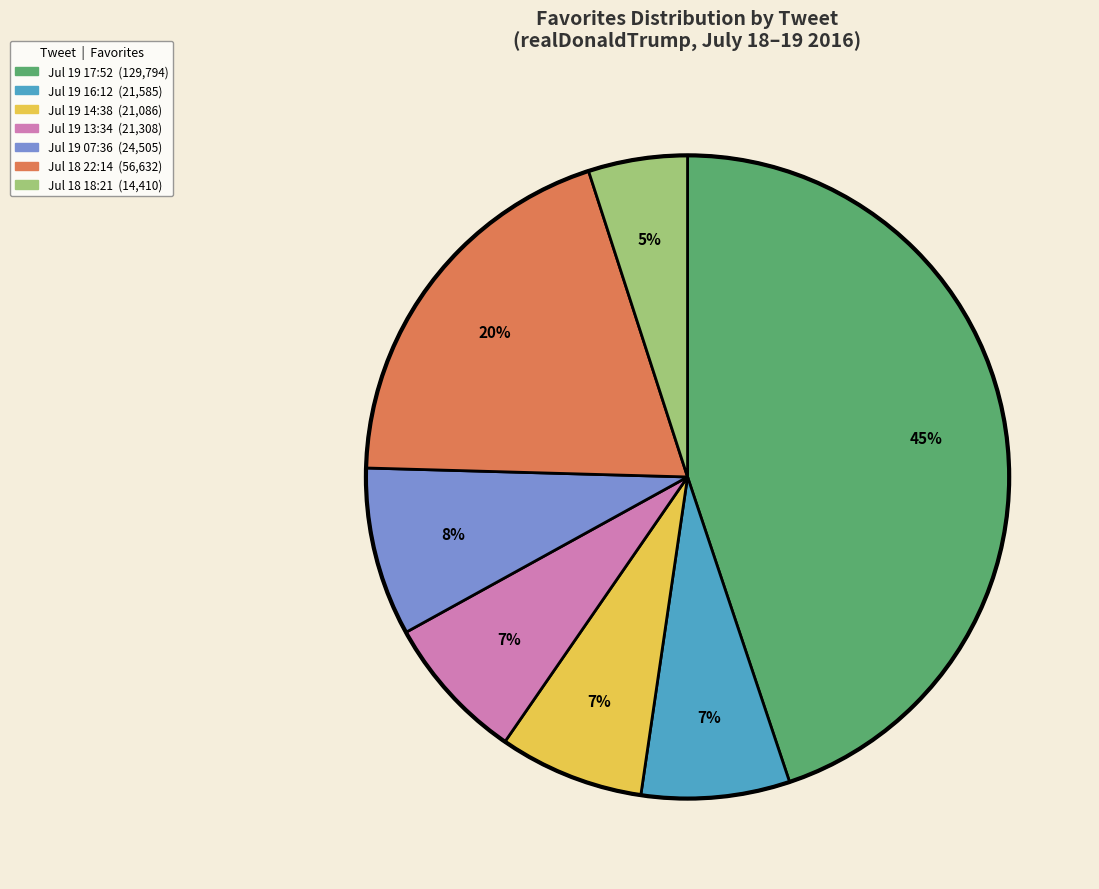

To the nearest percent, what is the average slice percentage?

14%